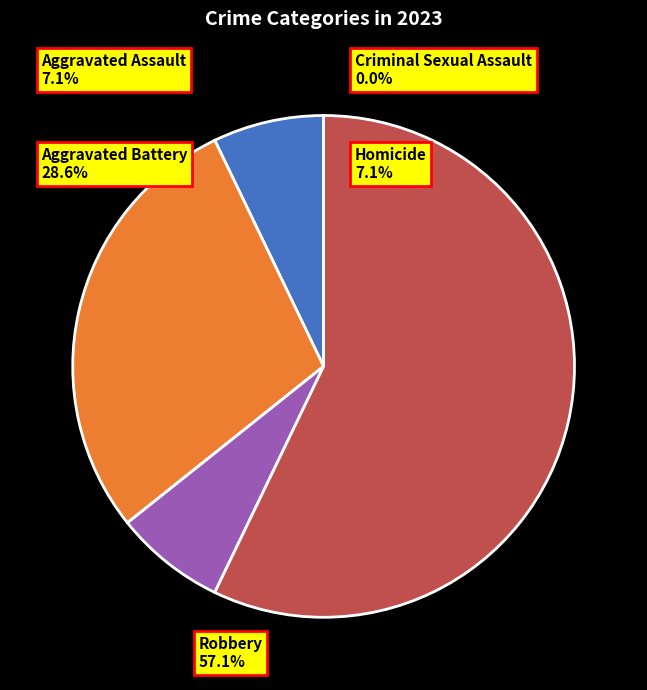

Does Homicide represent more than half of the total?

No